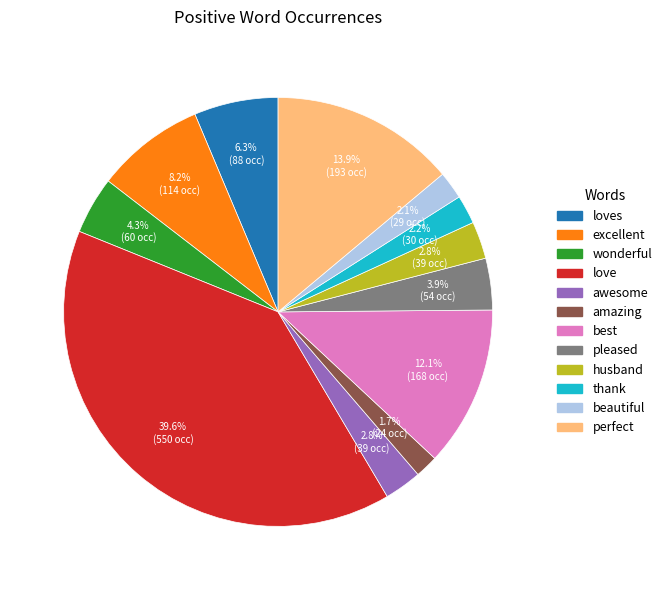

Does any single category account for the majority?

No